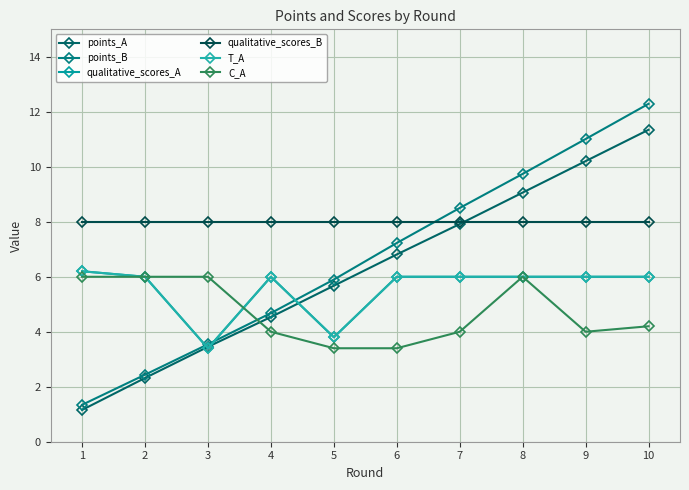

What is the value of the points_A point at the 4th from the left?

4.5